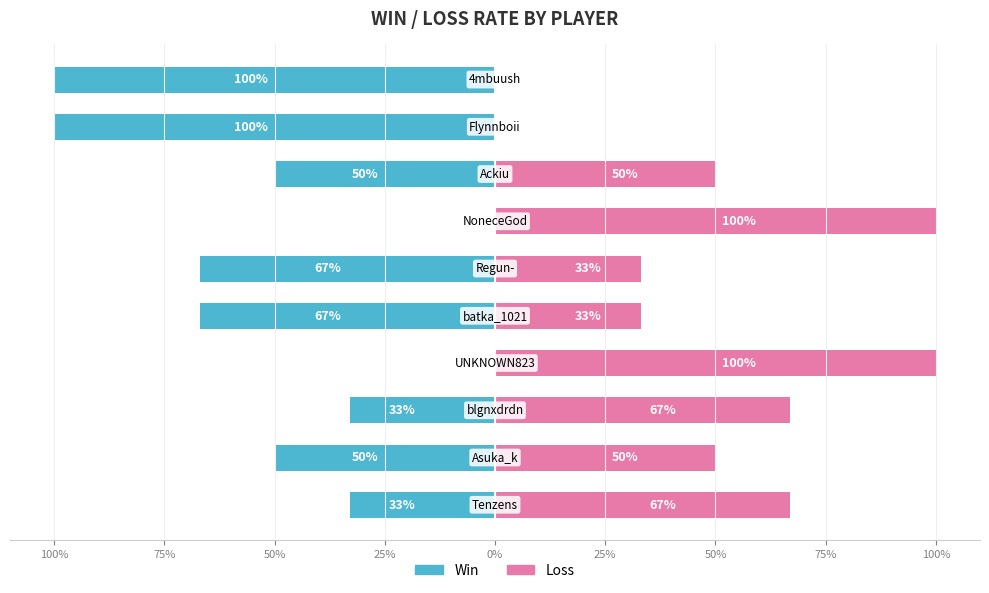

True or false: Win has a value of -67 at 0%.

True